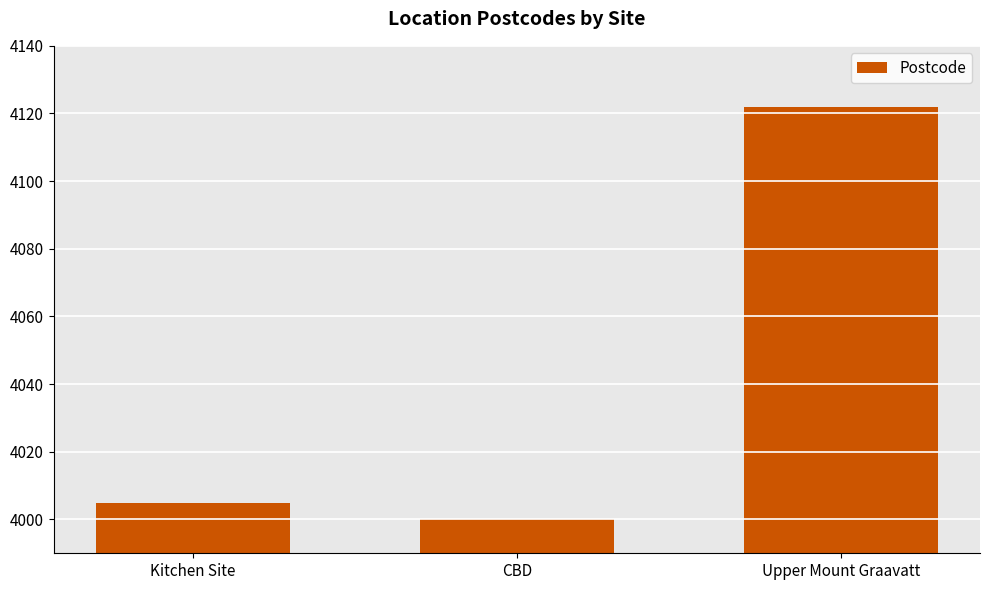

Reading right to left, what are all the values shown in this chart?

4122	4000	4005